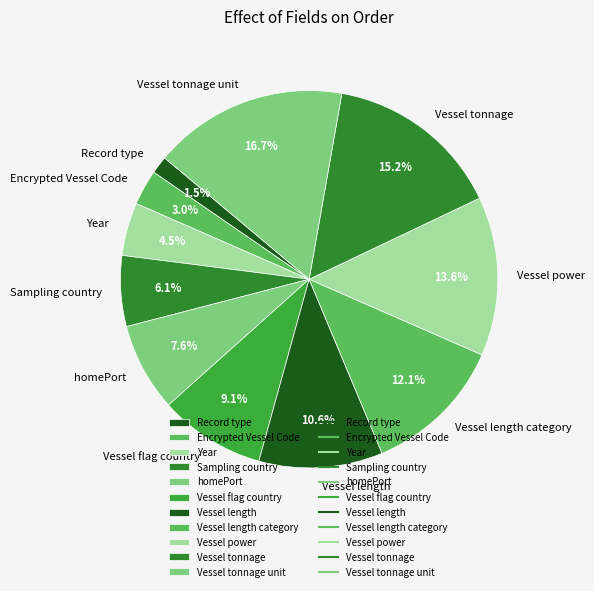

To the nearest percent, what is the difference between the Record type and Vessel power slice percentages?

12%